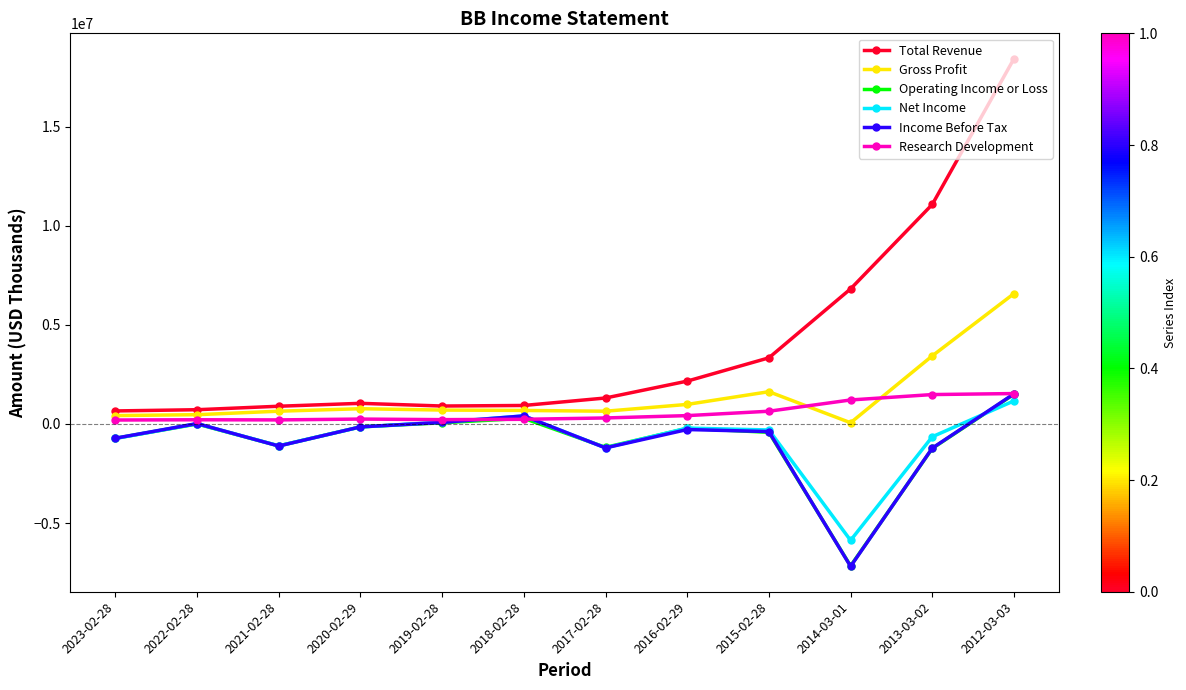

Which series has the largest range (max minus min)?

Total Revenue